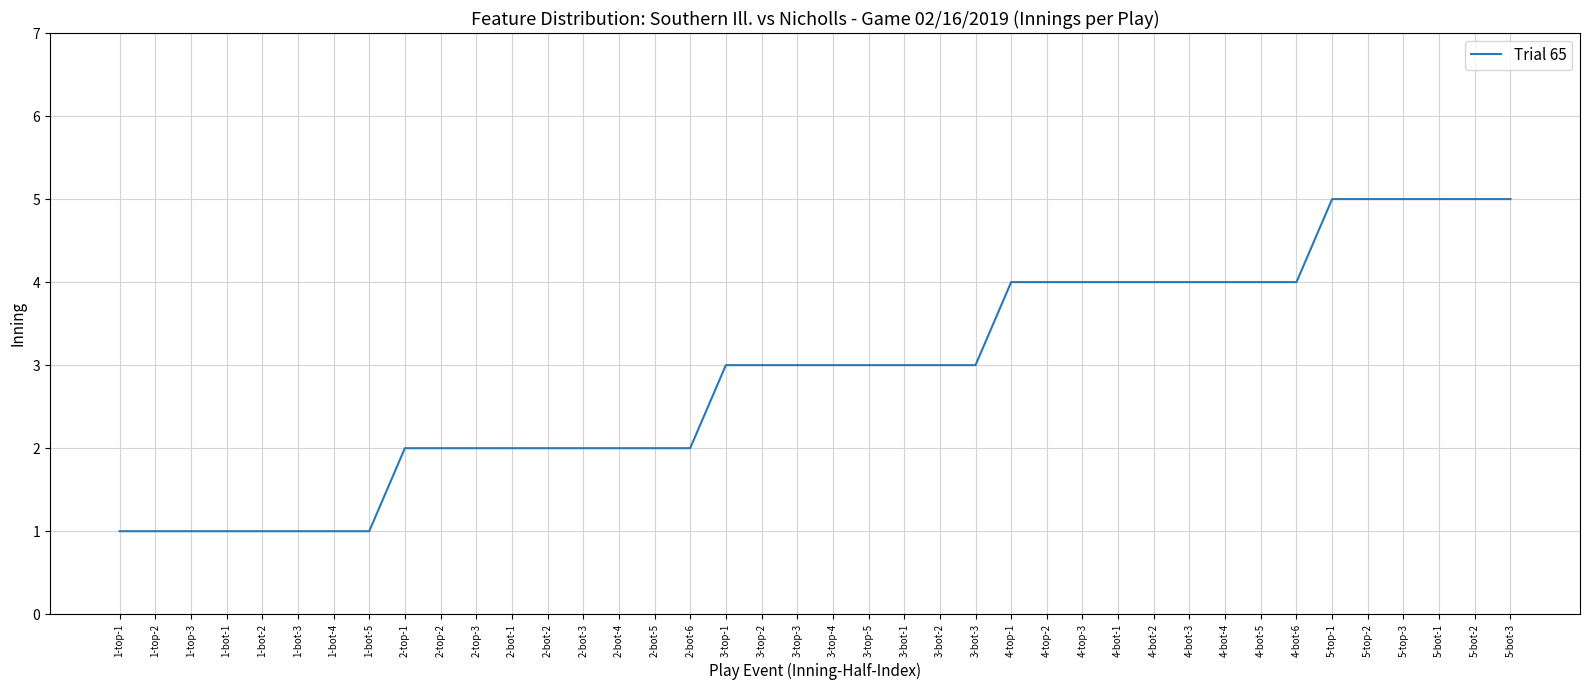

What is the change in value from 1-bot-2 to 2-bot-2?

+1